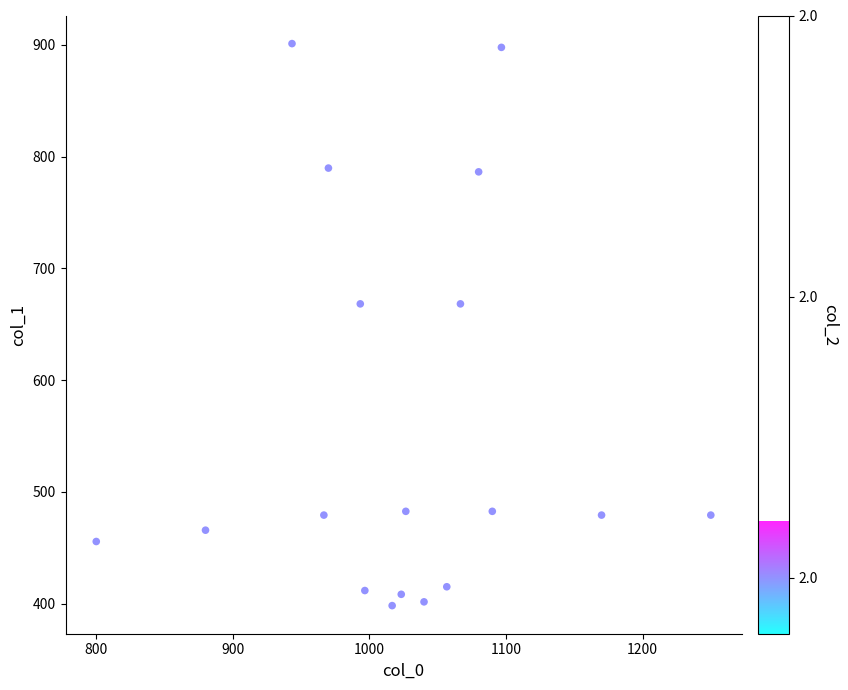

What is the range of Y values (max minus min)?

502.9